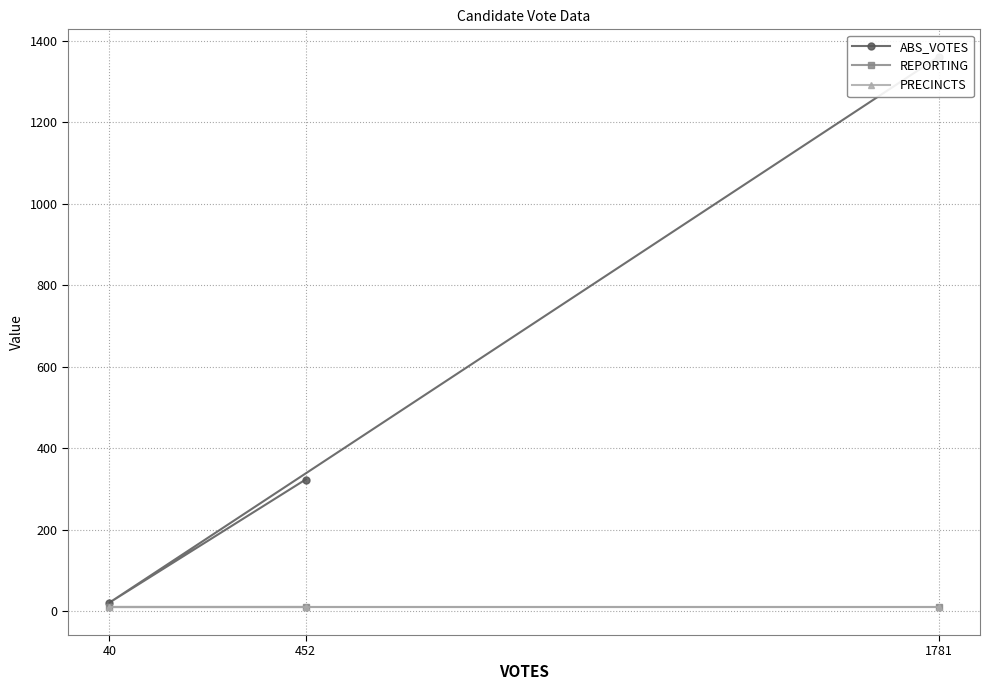

Which series changed the most between 40 and 452?

ABS_VOTES